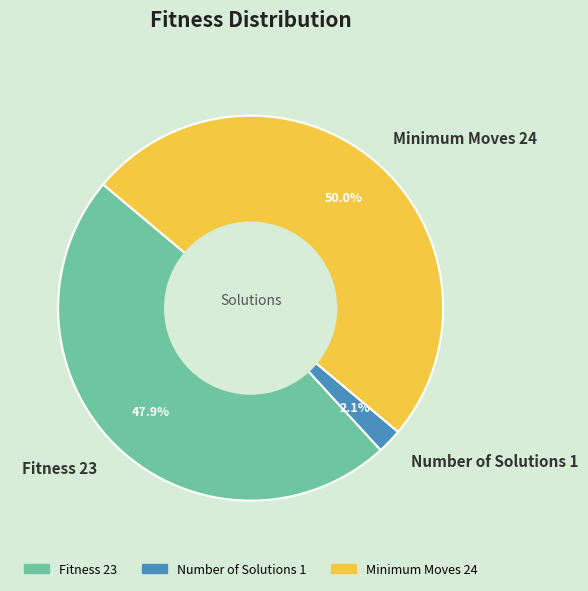

Which category has the smallest portion of the pie?

Number of Solutions 1